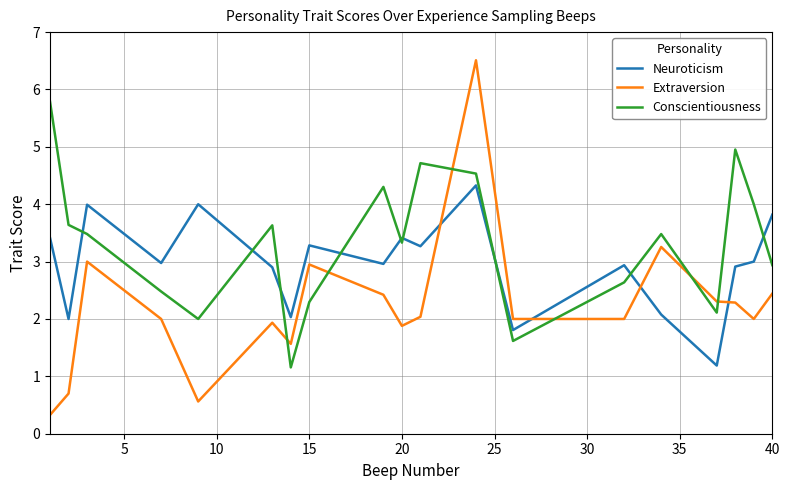

How many times do Neuroticism and Conscientiousness cross each other?

9